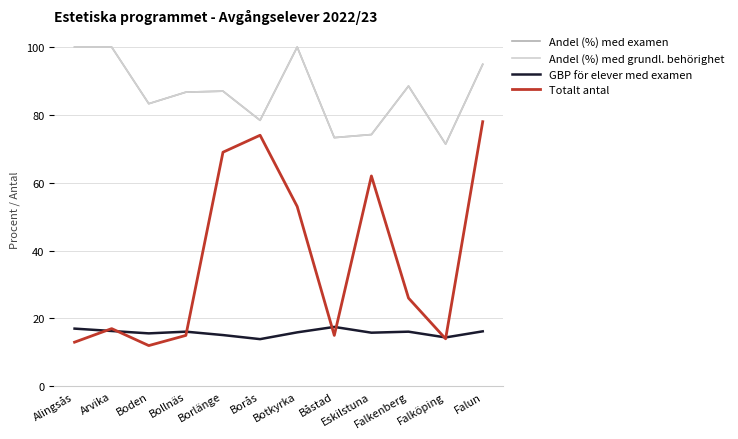

At which category is the sum across all series the highest?

Falun